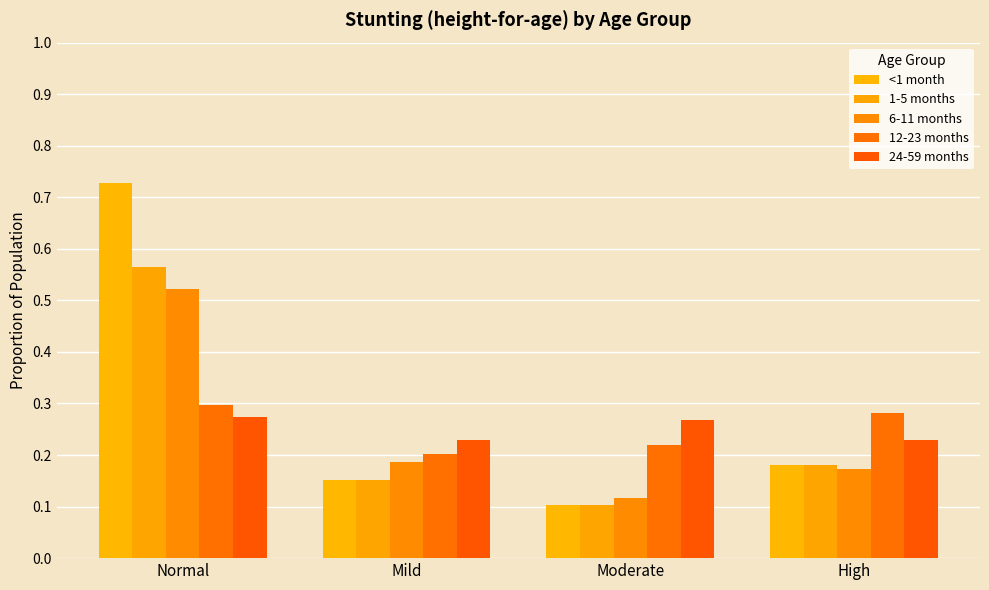

List the series in order of their peak value, highest first.

<1 month, 1-5 months, 6-11 months, 12-23 months, 24-59 months